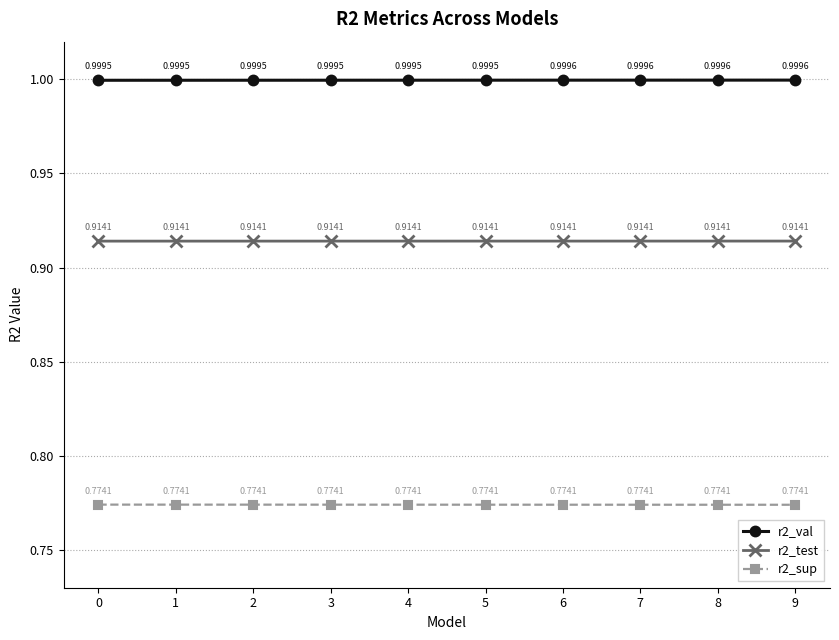

Rank the series by their maximum value, from lowest to highest.

r2_sup, r2_test, r2_val